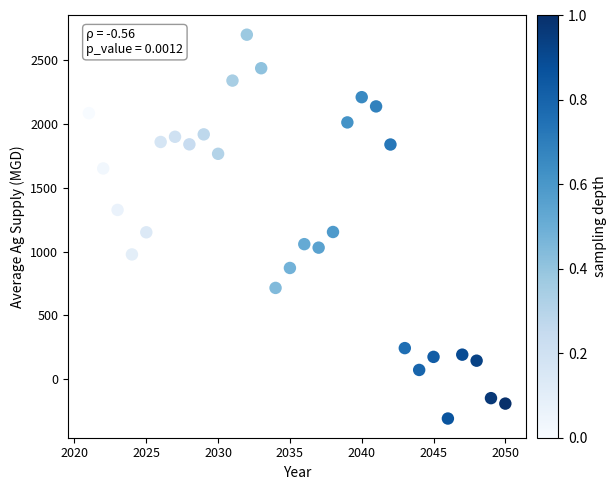

What is the range of Y values (max minus min)?

3011.7